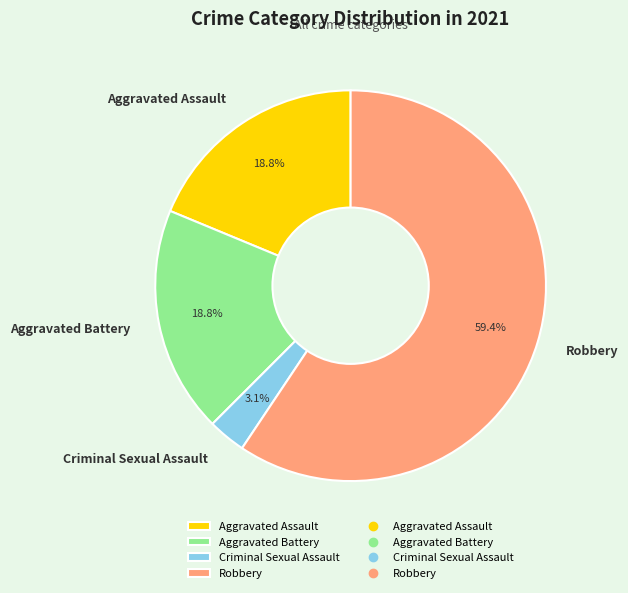

Between Criminal Sexual Assault and Aggravated Battery, which is larger?

Aggravated Battery